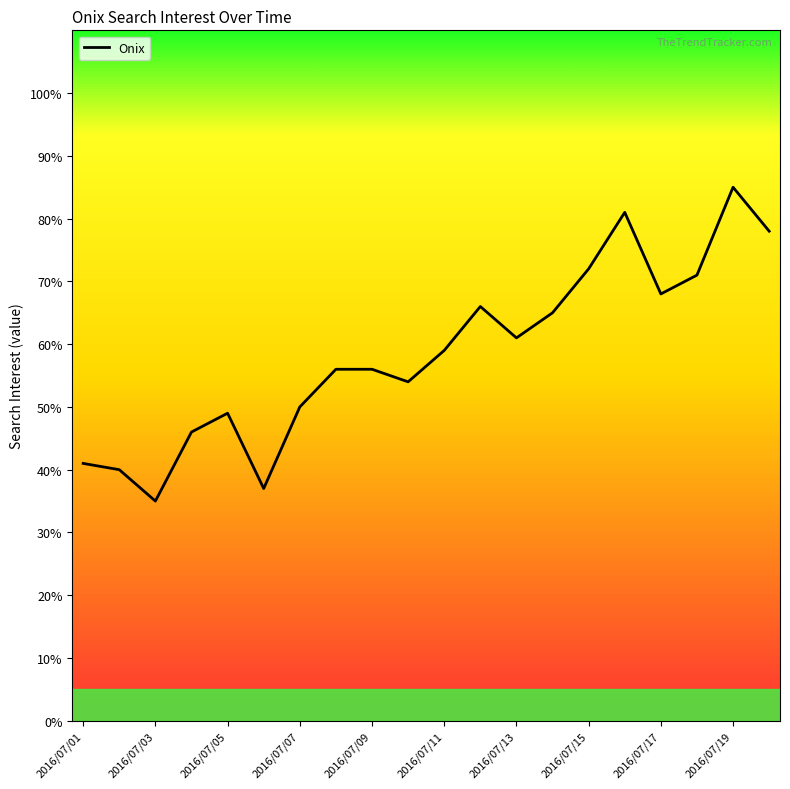

How many lines are shown in the chart?

1